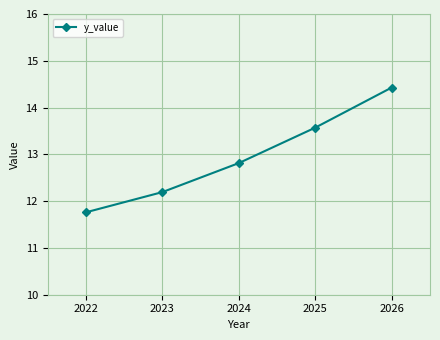

What is the change in value from 2025 to 2026?

+0.9